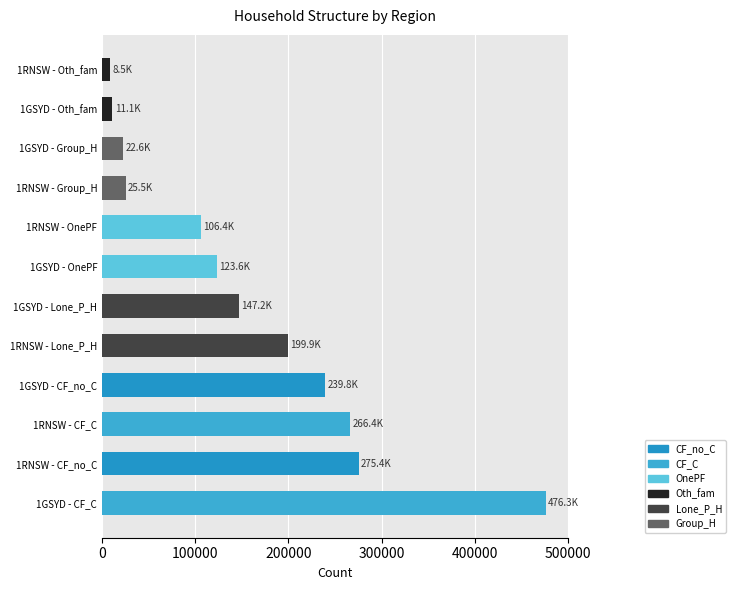

Count the number of categories in the chart.

12